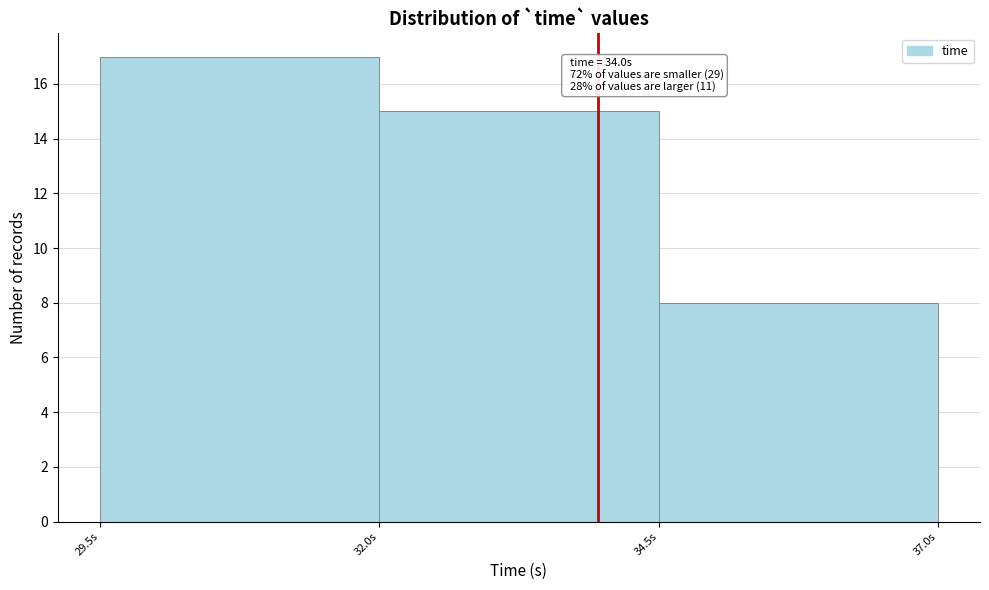

Over which range of the x-axis is the bar tallest?

29.5 to 32.0